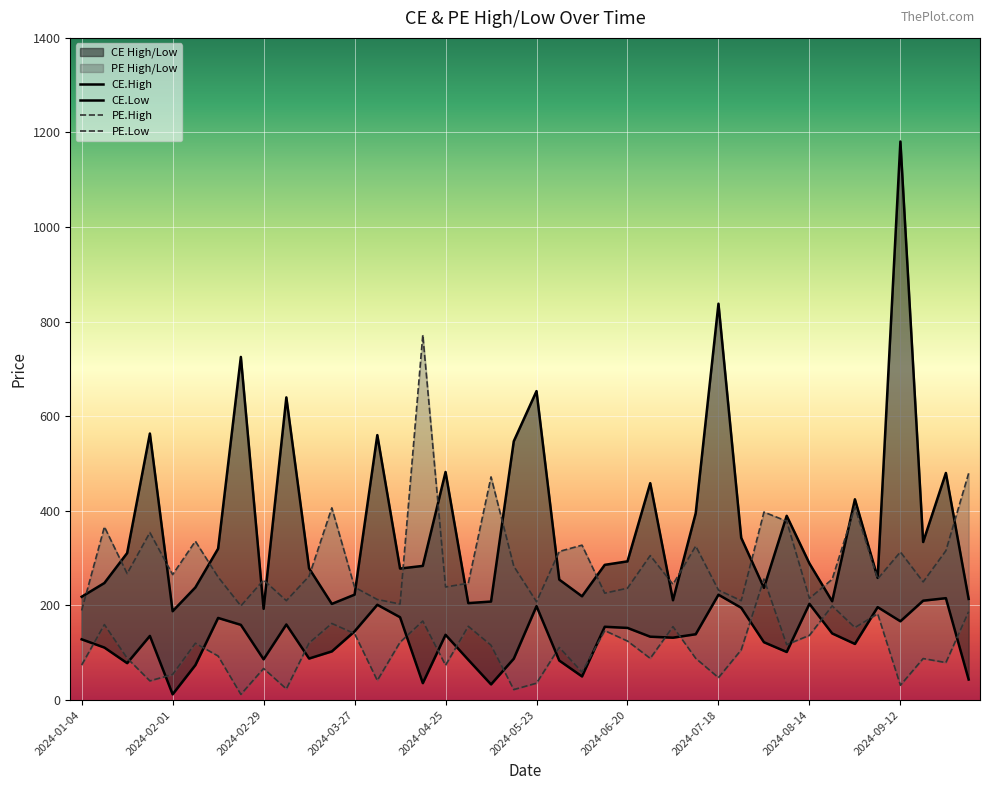

At how many categories does at least one series exceed 301?

27